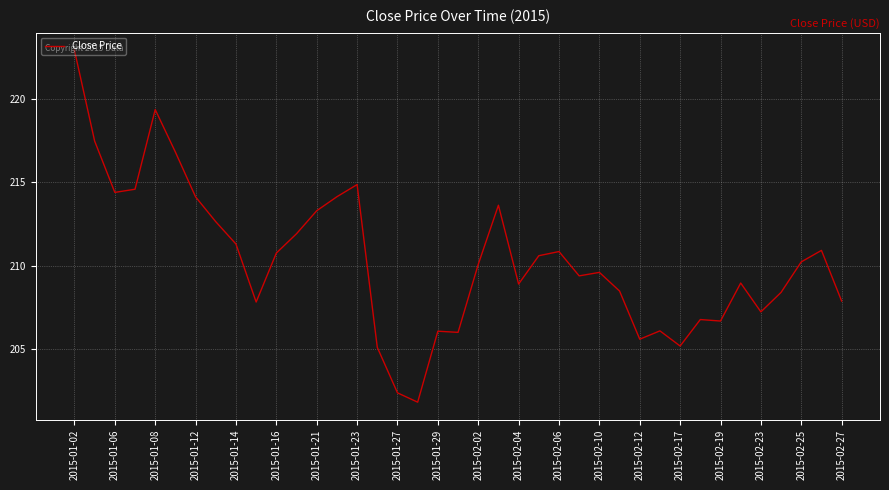

What is the difference between the maximum and minimum values?

21.1